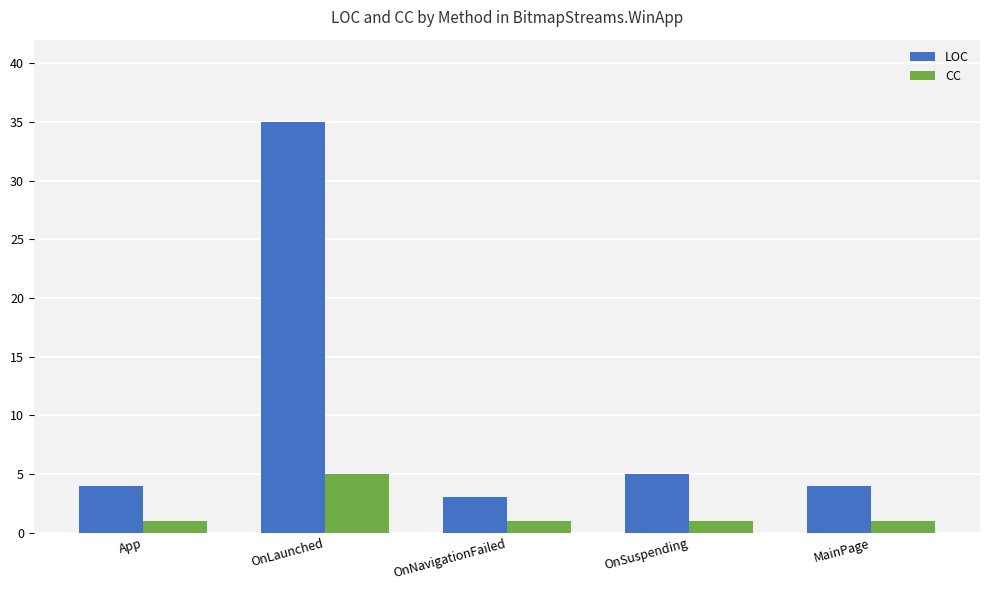

The value of LOC at OnLaunched is 20. True or false?

False